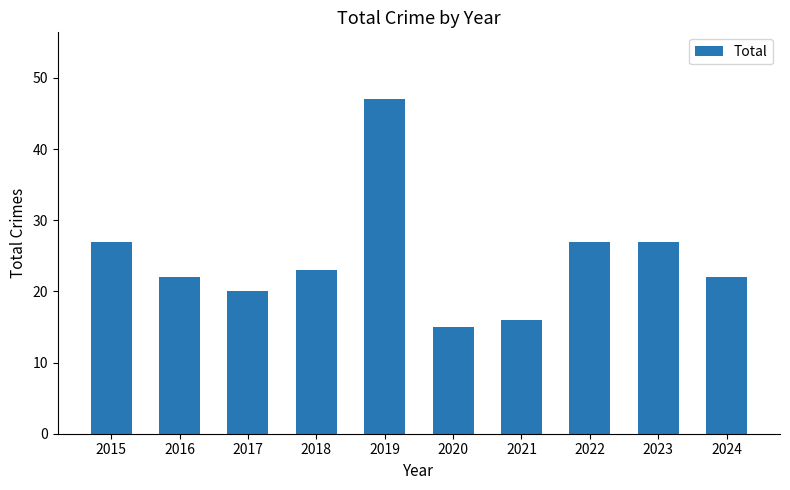

Reading right to left, list all the values displayed in this chart.

2024=22	2023=27	2022=27	2021=16	2020=15	2019=47	2018=23	2017=20	2016=22	2015=27